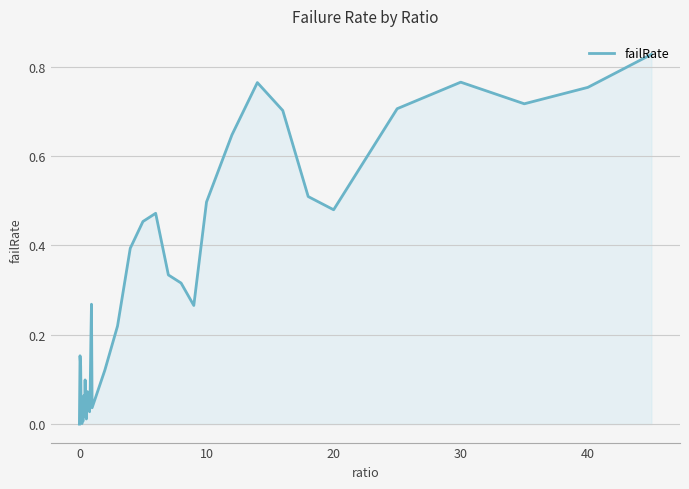

Does the chart display data point markers on the line(s)?

No